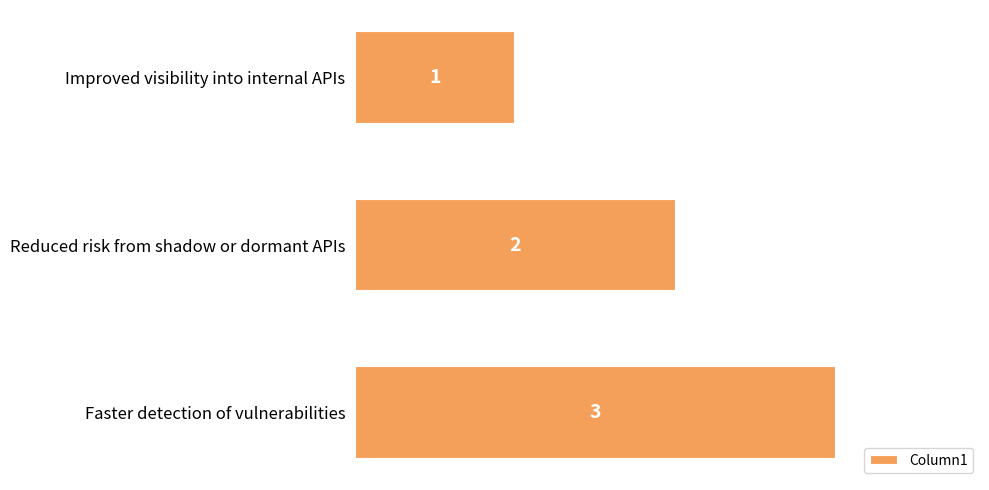

The chart shows a value of 2 at Reduced risk from shadow or dormant APIs. True or false?

True